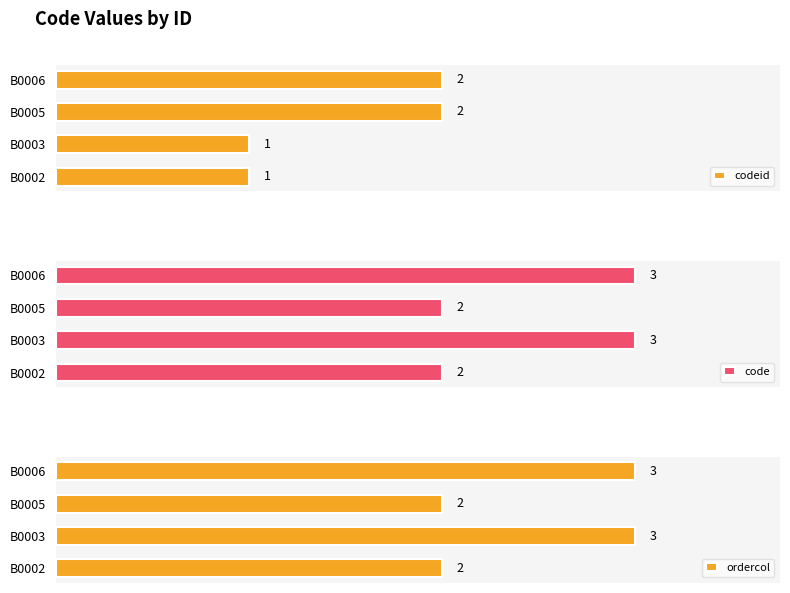

Between B0003 and B0005, which is larger?

B0005